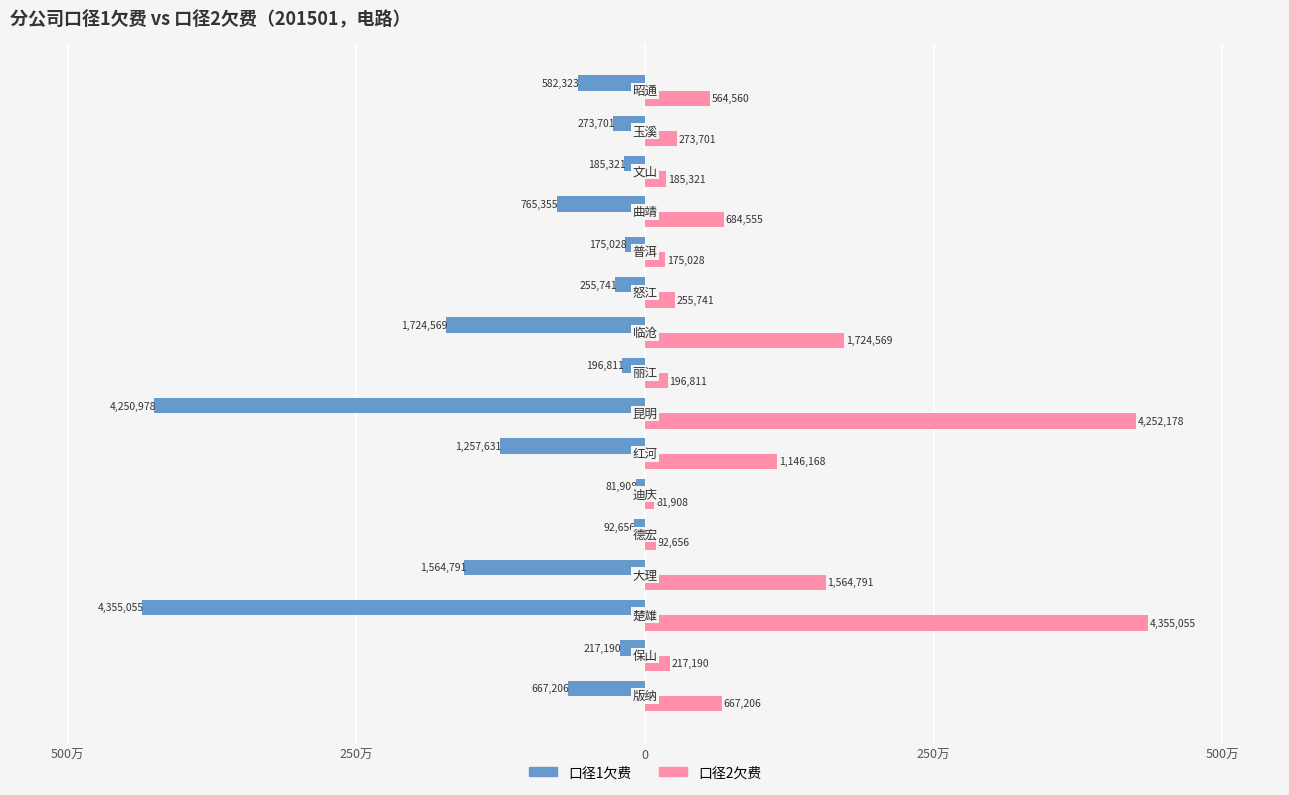

What are all the series names shown in the legend?

口径1欠费, 口径2欠费